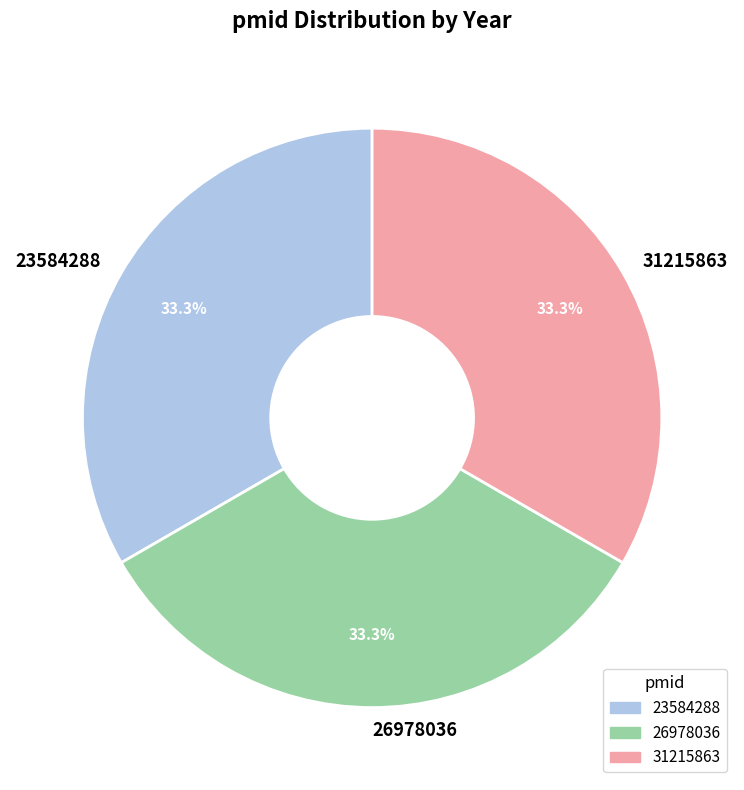

The 31215863 slice represents 29% of the pie. True or false?

False